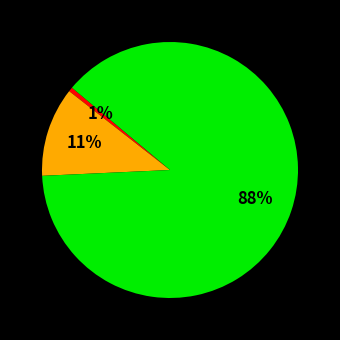

To the nearest percent, what is the average slice percentage?

33%